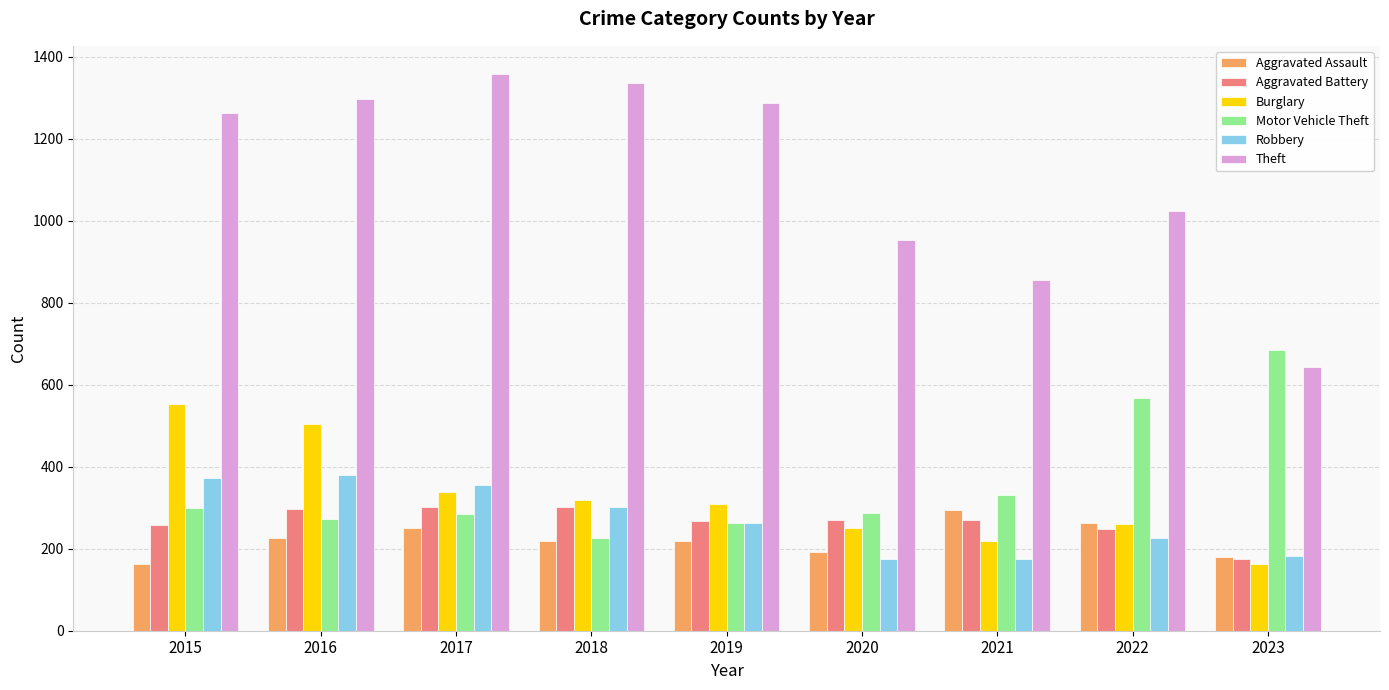

At how many categories does at least one series exceed 894?

7